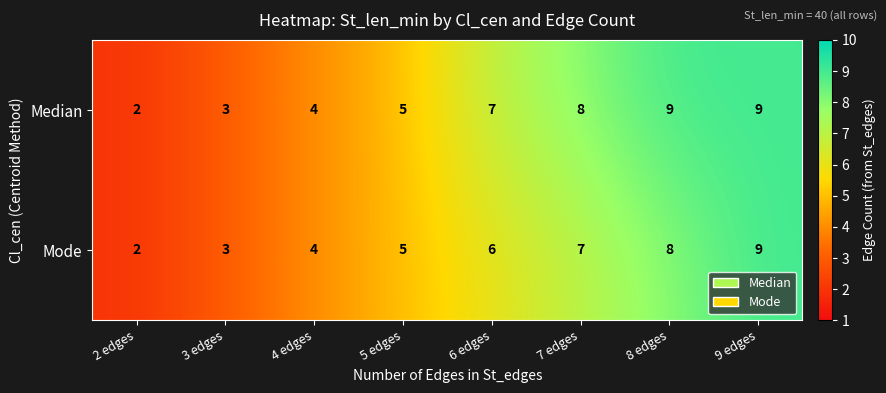

What is the greatest value displayed?

9